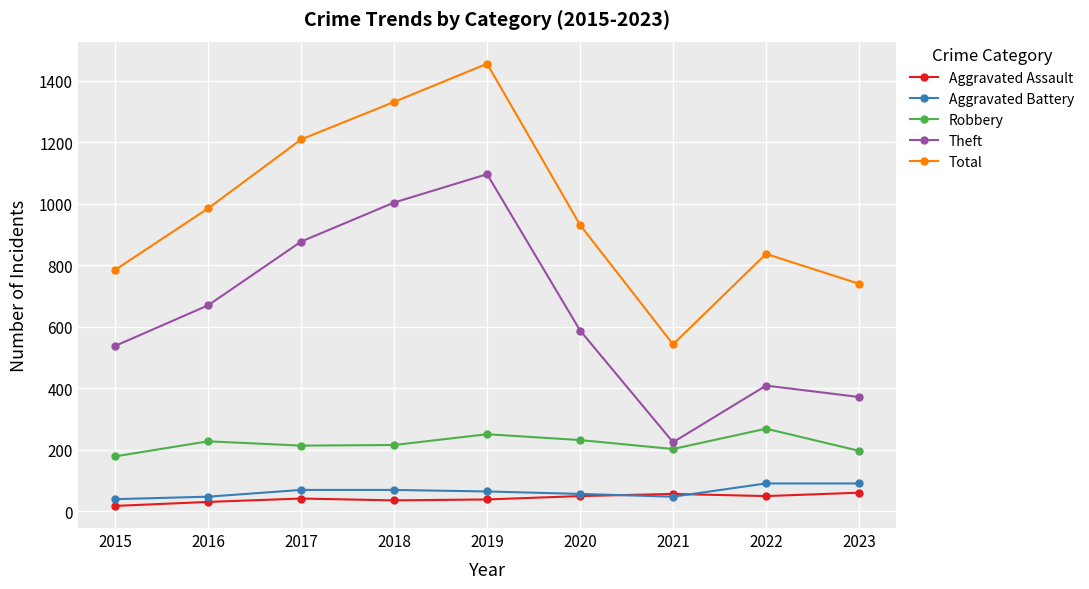

Is the value of Total at 2020 greater than the value of Aggravated Battery at 2015?

Yes